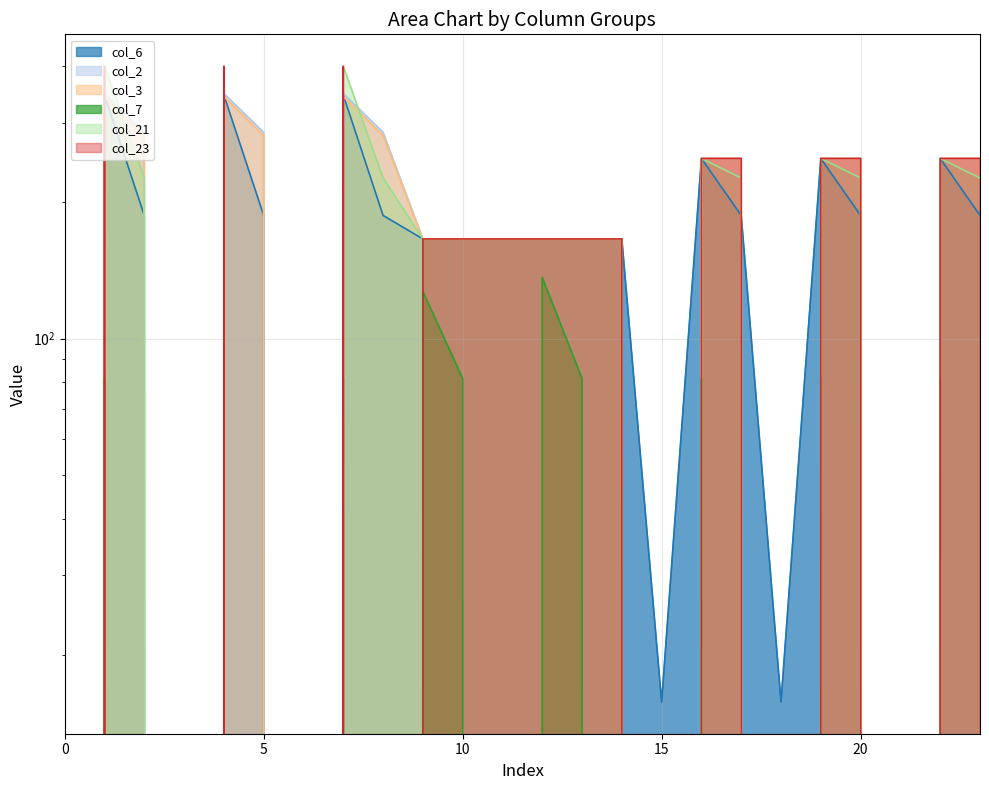

Which series has the largest total across all categories?

col_2